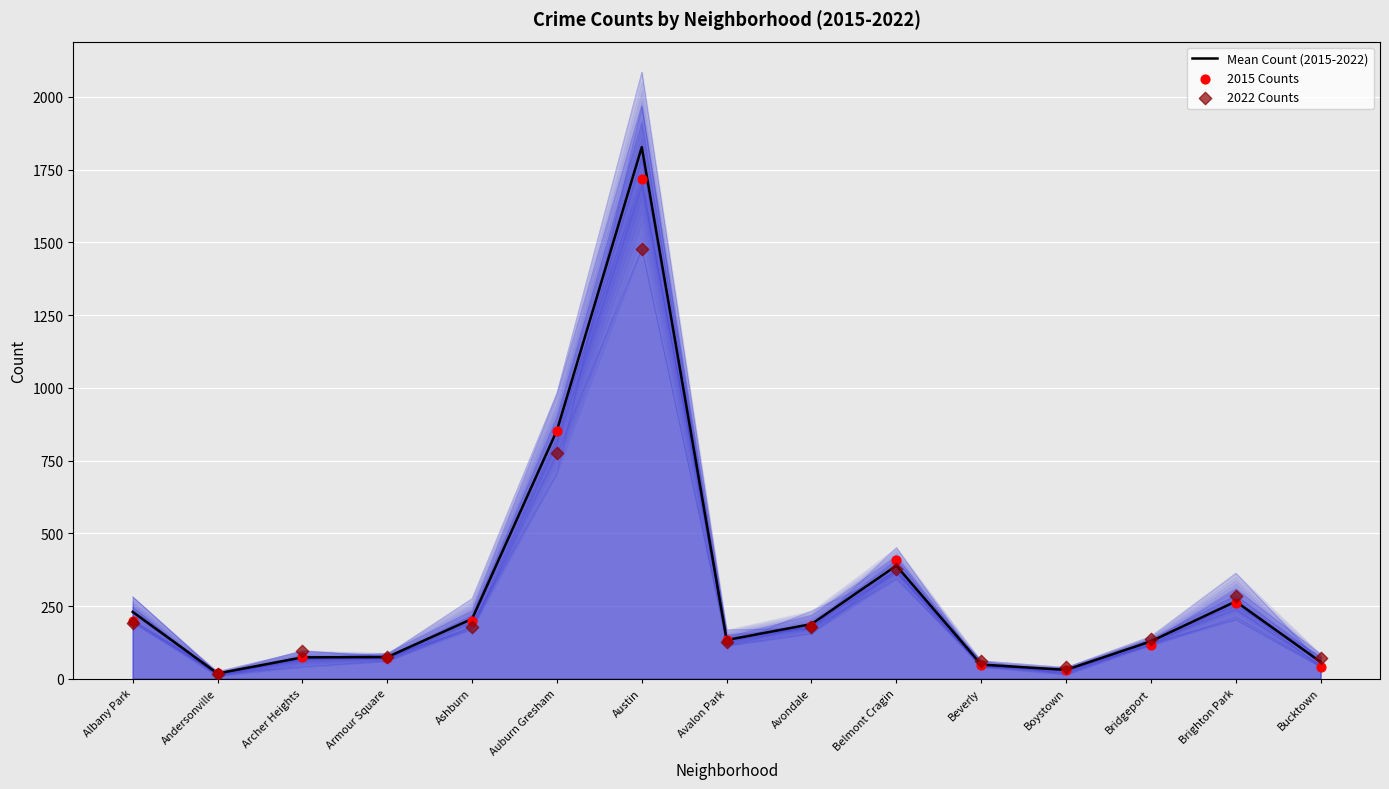

Which series has the widest spread of Y values?

Mean Count (2015-2022)